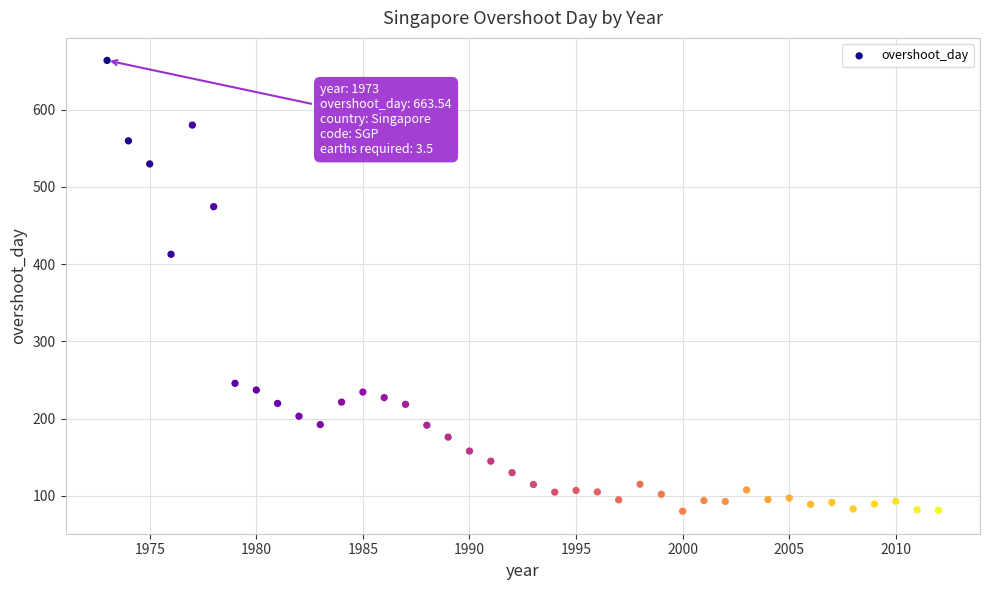

What is the range of Y values (max minus min)?

583.3